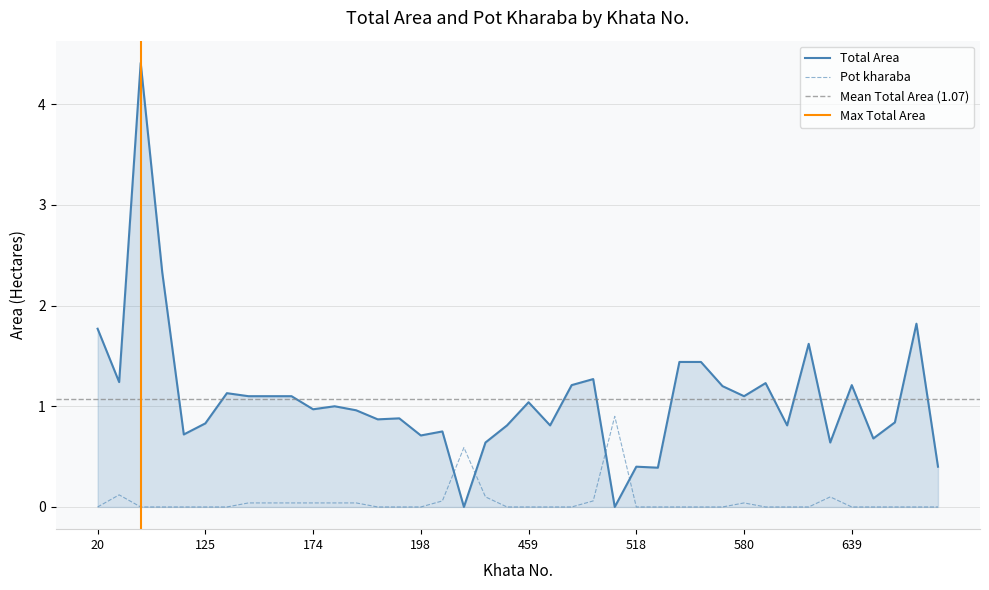

Where is the first local minimum for Total Area?

3